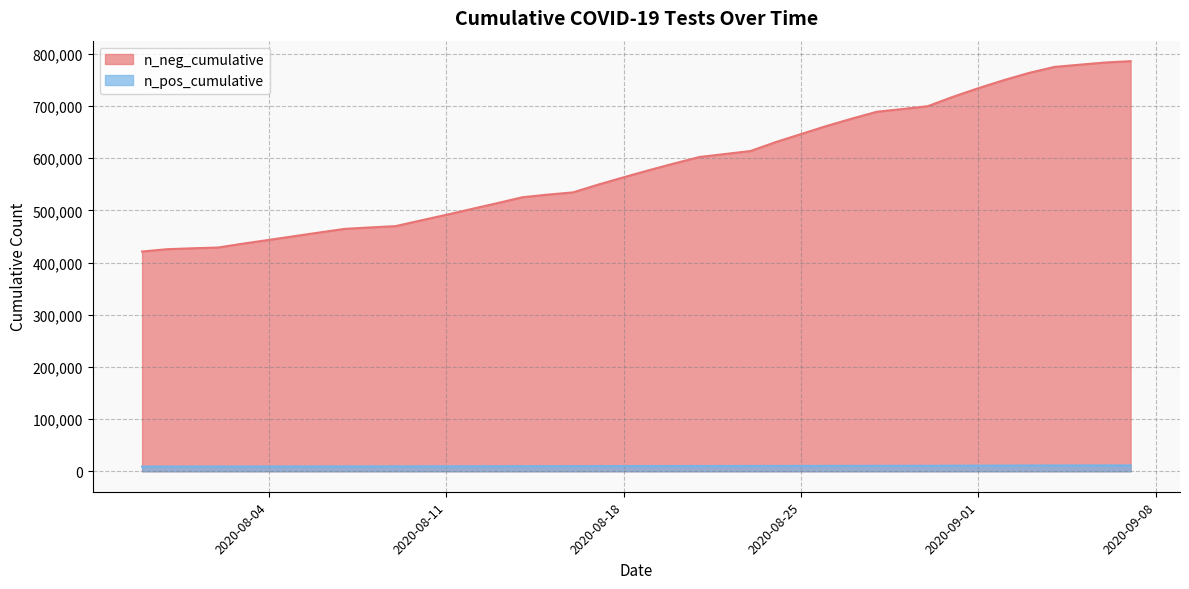

Reading left to right, what are all the values shown in this chart?

n_neg_cumulative: 2020-09-07=786019	2020-09-06=783462	2020-09-05=779297	2020-09-04=775032	2020-09-03=763609	2020-09-02=749658	2020-09-01=734354	2020-08-31=717831	2020-08-30=699756	2020-08-29=694294	2020-08-28=689156	2020-08-27=675805	2020-08-26=661707	2020-08-25=646346	2020-08-24=630916	2020-08-23=613760	2020-08-22=608042	2020-08-21=602443	2020-08-20=590038	2020-08-19=577037	2020-08-18=563429	2020-08-17=549460	2020-08-16=534486	2020-08-15=530171	2020-08-14=525146	2020-08-13=513695	2020-08-12=502689	2020-08-11=491503	2020-08-10=480760	2020-08-09=469829	2020-08-08=467297	2020-08-07=464606	2020-08-06=457654	2020-08-05=450541	2020-08-04=443405	2020-08-03=436420	2020-08-02=428817	2020-08-01=427377	2020-07-31=425653	2020-07-30=421199
n_pos_cumulative: 2020-09-07=11170	2020-09-06=11162	2020-09-05=11107	2020-09-04=11042	2020-09-03=10928	2020-09-02=10807	2020-09-01=10706	2020-08-31=10592	2020-08-30=10445	2020-08-29=10395	2020-08-28=10354	2020-08-27=10272	2020-08-26=10219	2020-08-25=10179	2020-08-24=10138	2020-08-23=10070	2020-08-22=10050	2020-08-21=10006	2020-08-20=9953	2020-08-19=9903	2020-08-18=9842	2020-08-17=9786	2020-08-16=9711	2020-08-15=9684	2020-08-14=9642	2020-08-13=9563	2020-08-12=9509	2020-08-11=9442	2020-08-10=9399	2020-08-09=9334	2020-08-08=9298	2020-08-07=9264	2020-08-06=9187	2020-08-05=9108	2020-08-04=9040	2020-08-03=8999	2020-08-02=8960	2020-08-01=8947	2020-07-31=8934	2020-07-30=8860